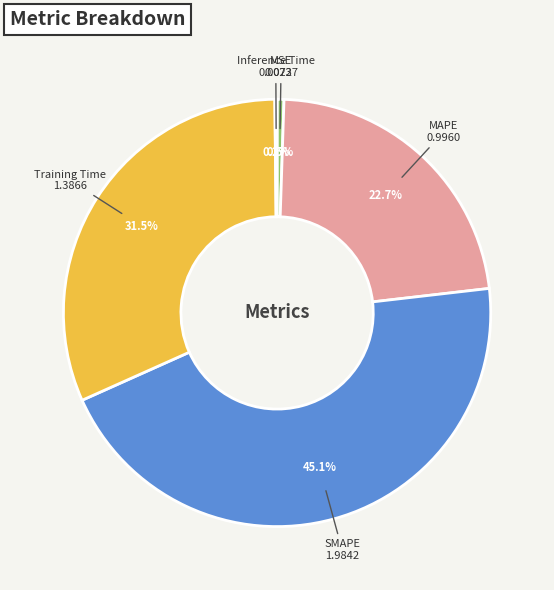

Does SMAPE account for over 50% of the chart?

No